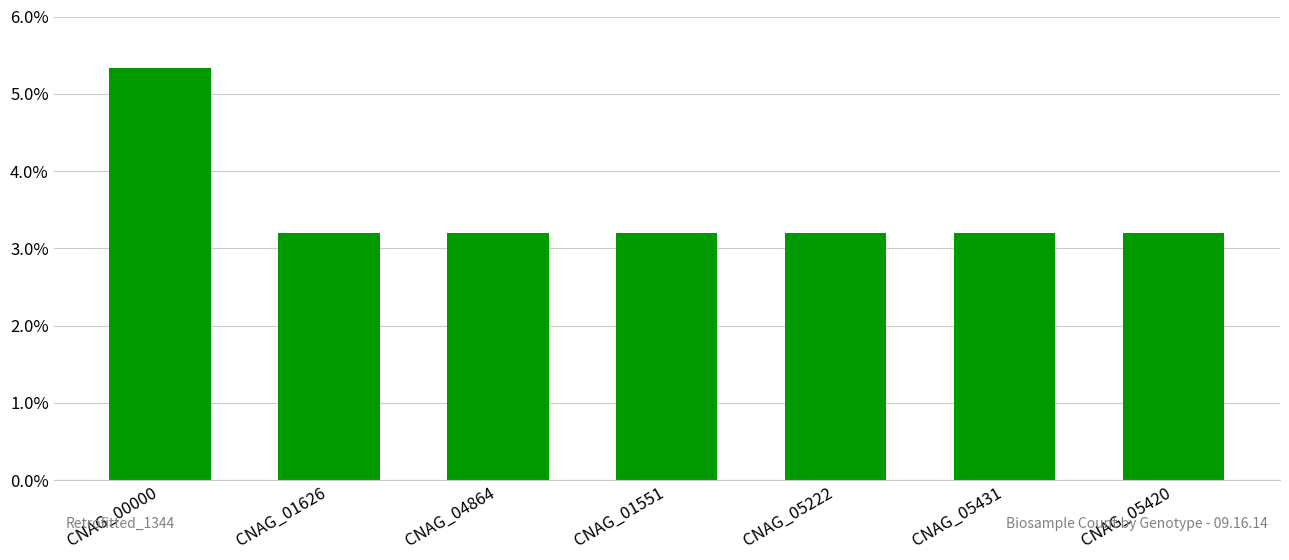

What is the change in value from CNAG_00000 to CNAG_01626?

-2.1